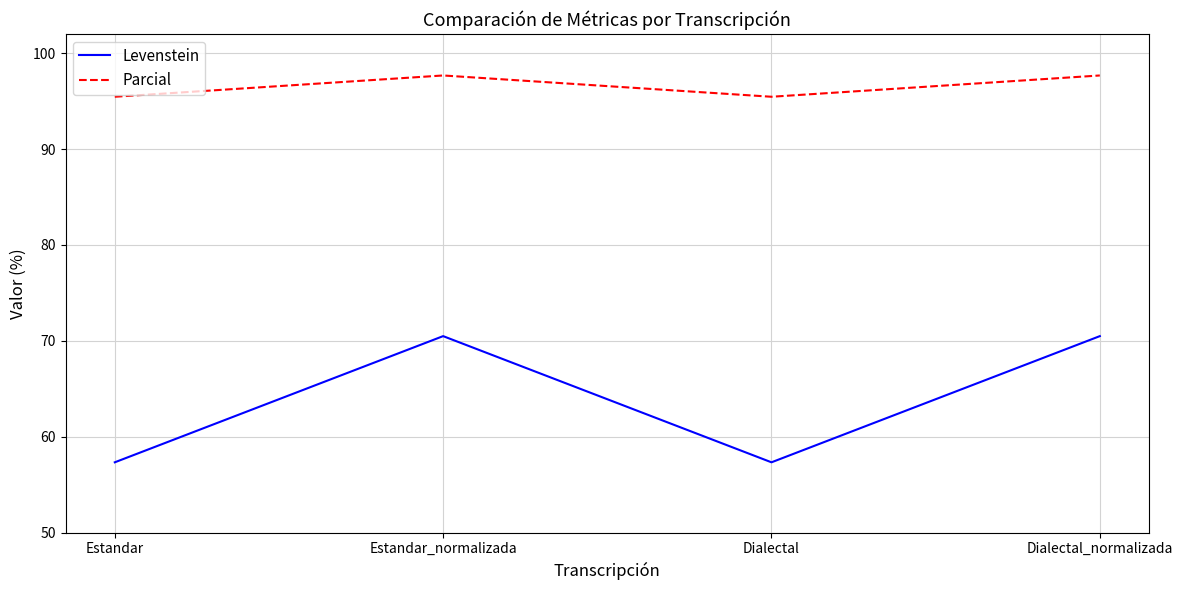

Where does the Levenstein series first go above 70?

Estandar_normalizada